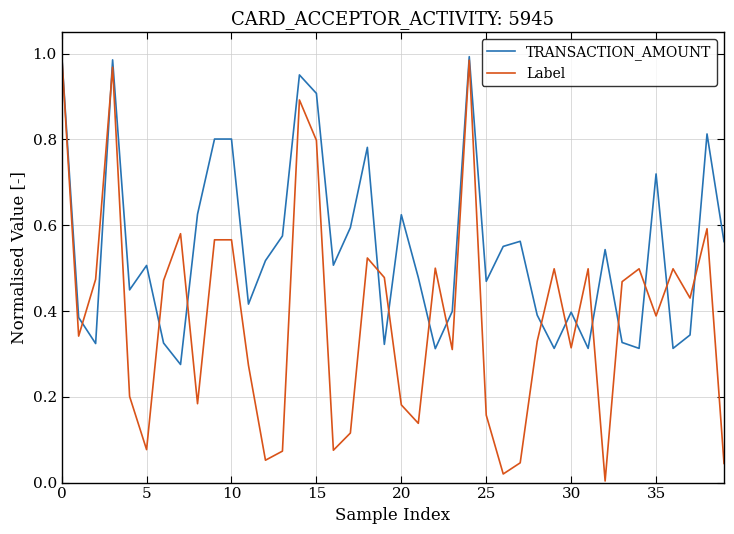

List the series in order of their overall mean, lowest first.

Label, TRANSACTION_AMOUNT